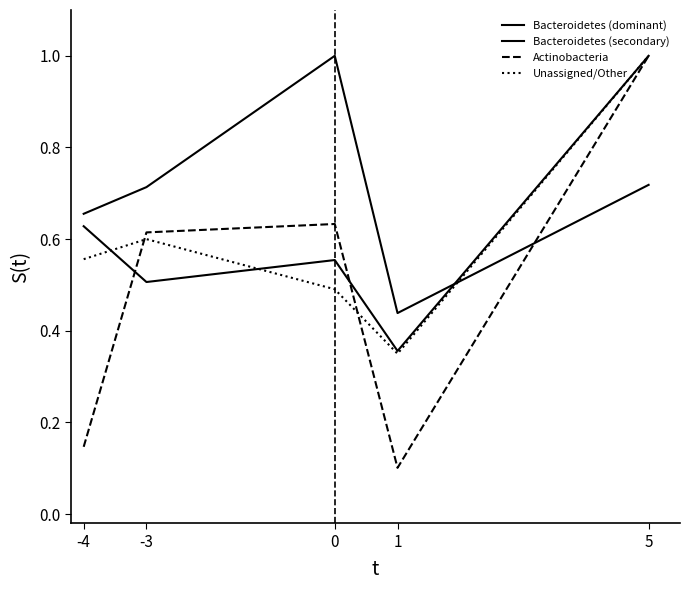

What is the highest value of the Unassigned/Other series?

1.0